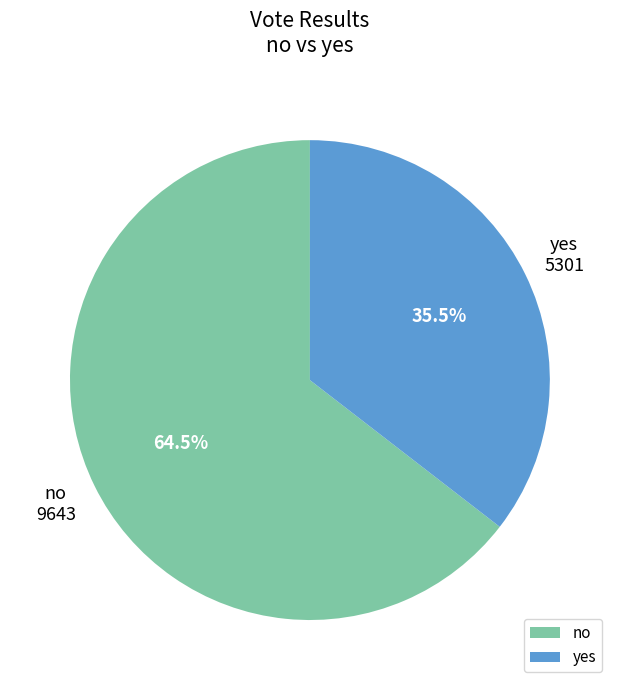

What percentage is NOT represented by no?

35.5%